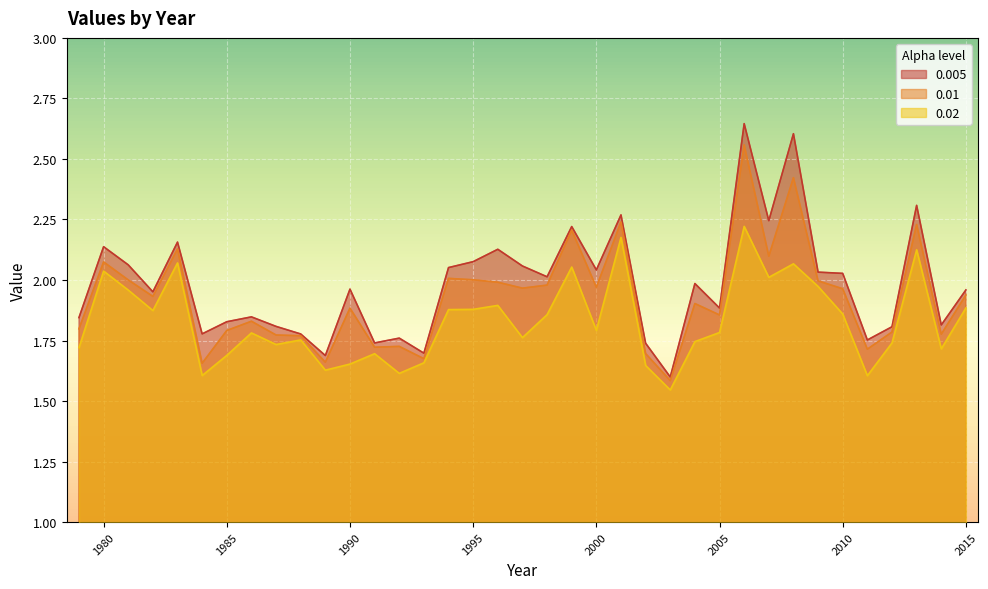

What is the highest value of the 0.02 series?

2.2